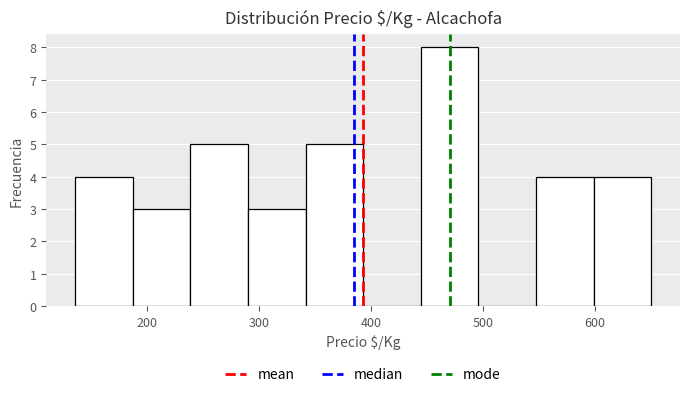

Reading left to right, transcribe this chart: for each bar, give the range it covers on the x-axis and its height. Neither the bar edges nor the heights are printed on the chart, so give them approximately, as read against the axes.

140 to 190: 4
190 to 240: 3
240 to 290: 5
290 to 340: 3
340 to 390: 5
390 to 440: 0
440 to 500: 8
500 to 550: 0
550 to 600: 4
600 to 650: 4